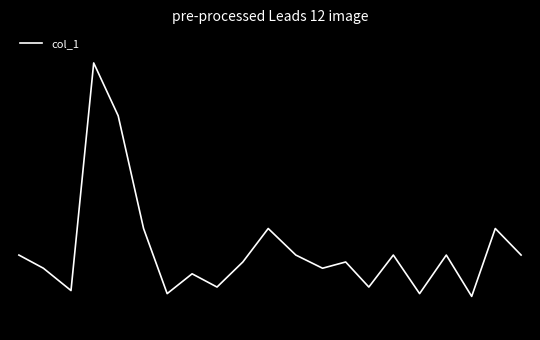

What is the minimum value shown in the chart?

3.4